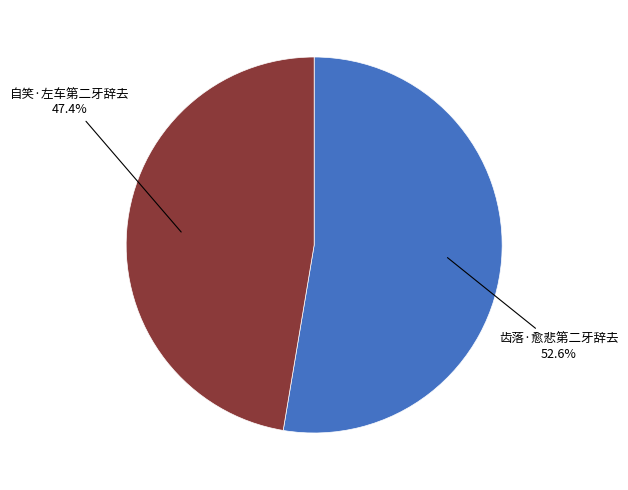

Does any single category account for the majority?

Yes